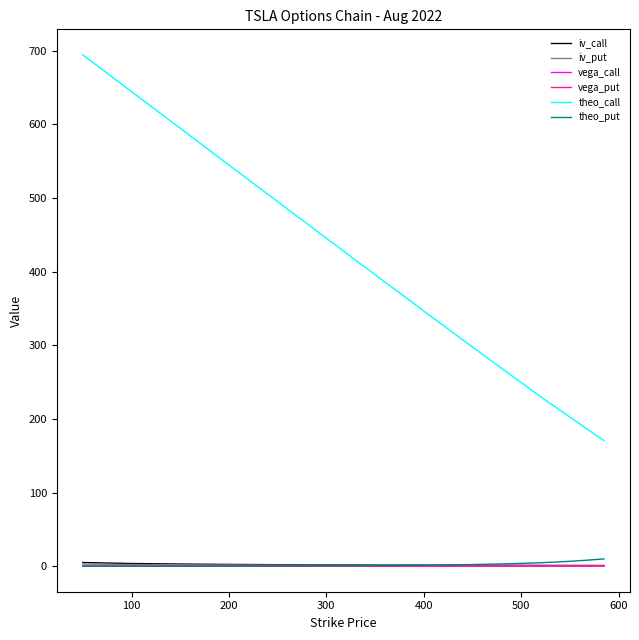

Count the number of categories in the chart.

40